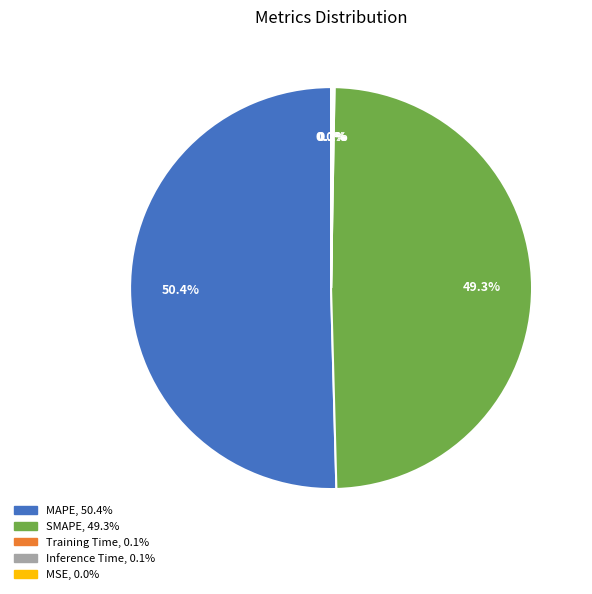

What is the largest slice in the pie chart?

MAPE